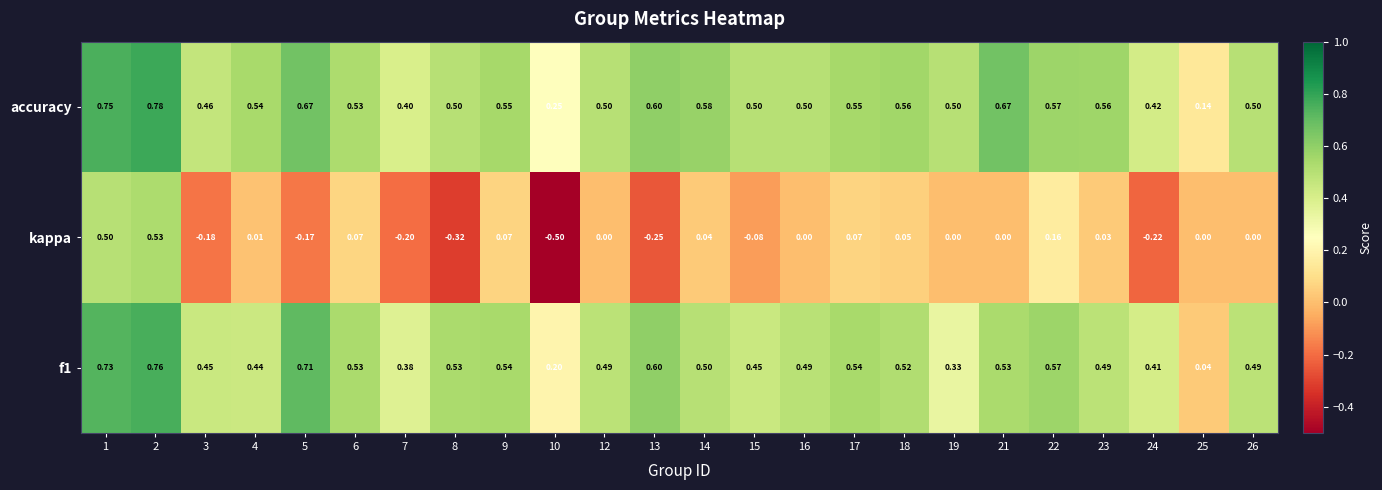

Which series has the largest total across all categories?

accuracy